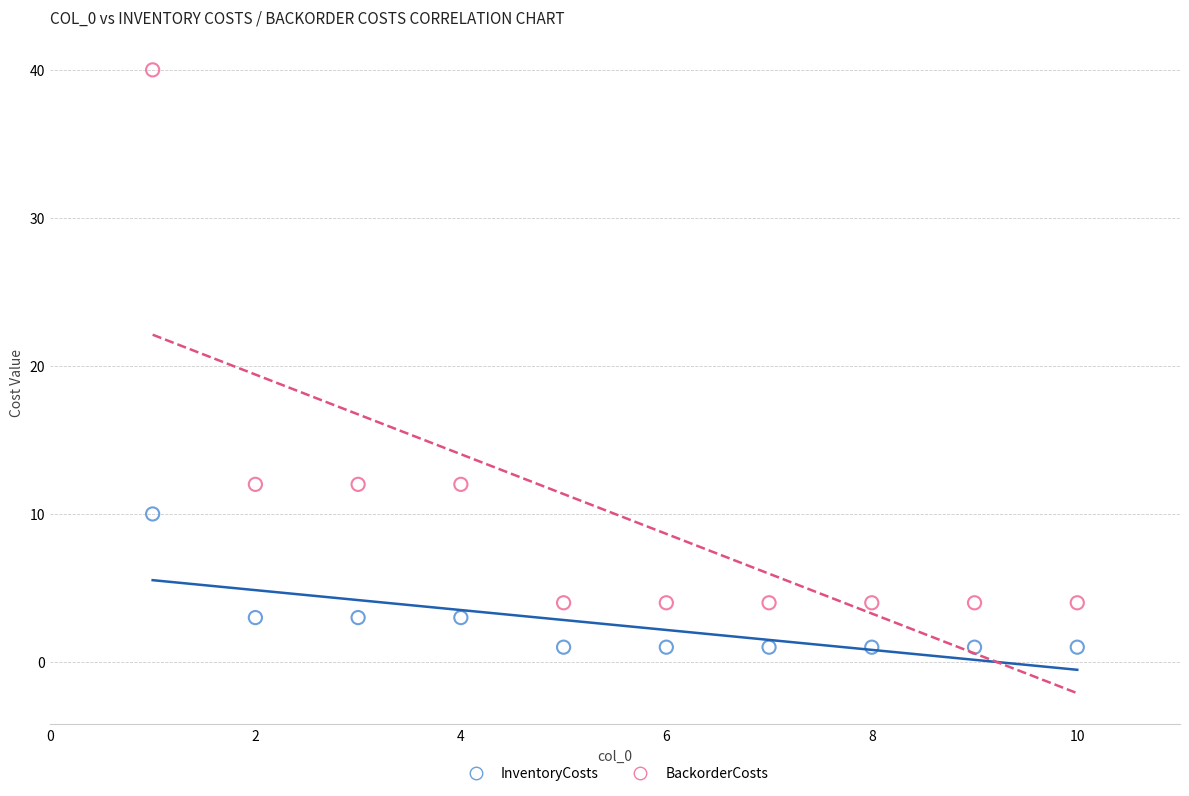

Which series has the widest spread of Y values?

BackorderCosts